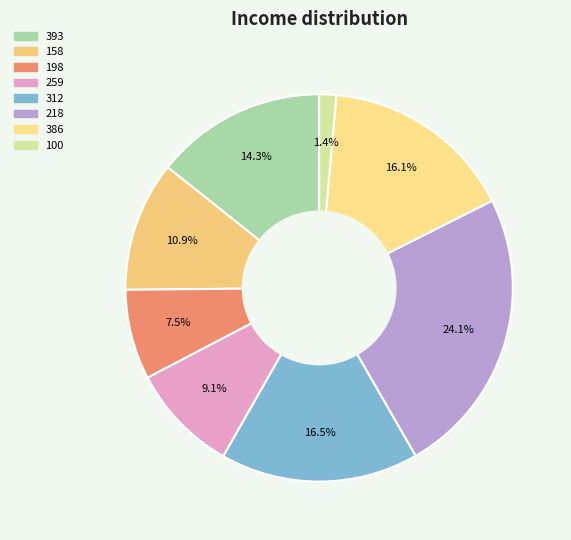

To the nearest percent, what is the average slice percentage?

12%